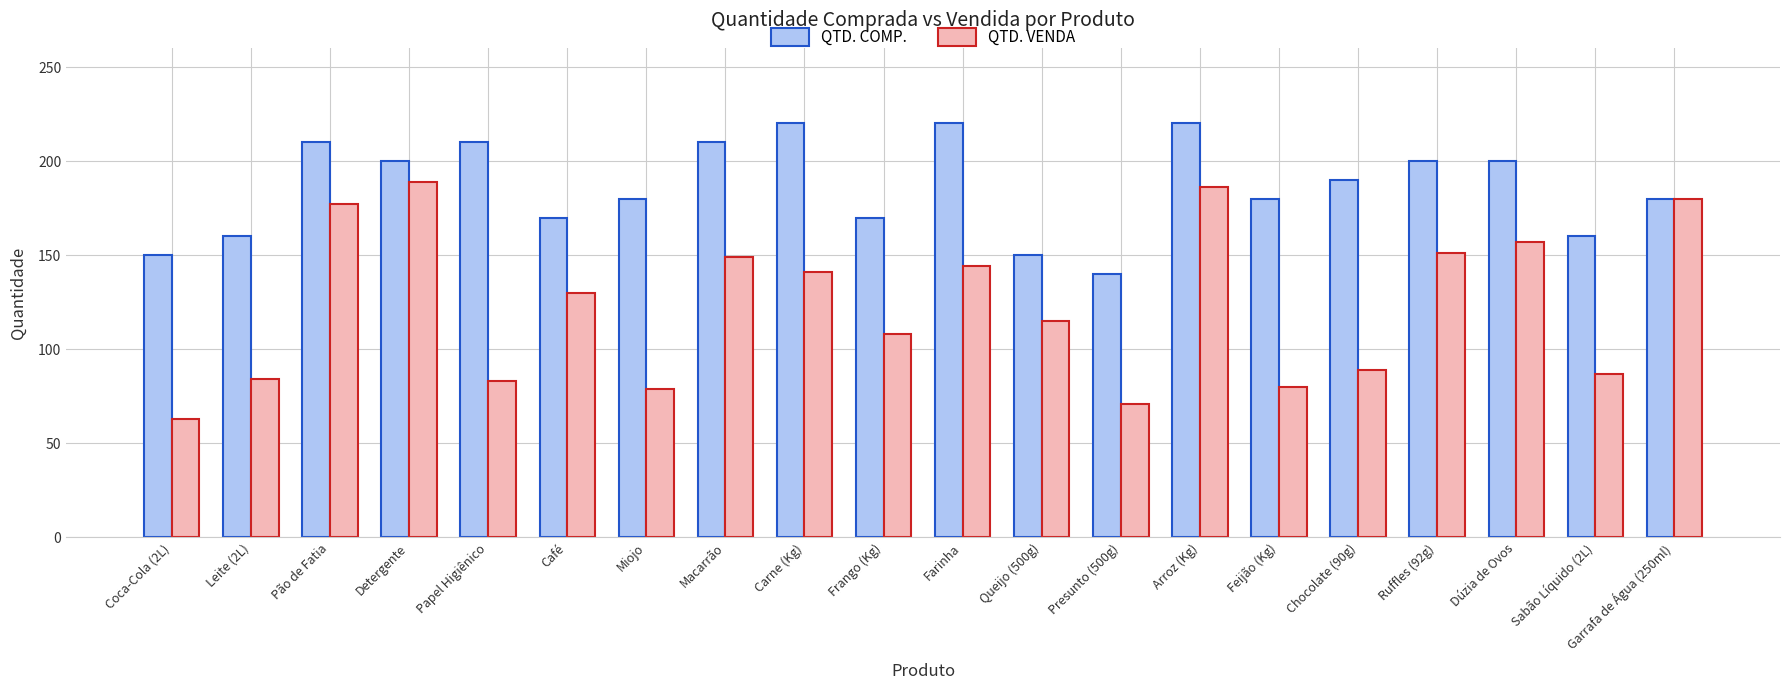

What is the difference between the maximum and second lowest values in the QTD. COMP. series?

70